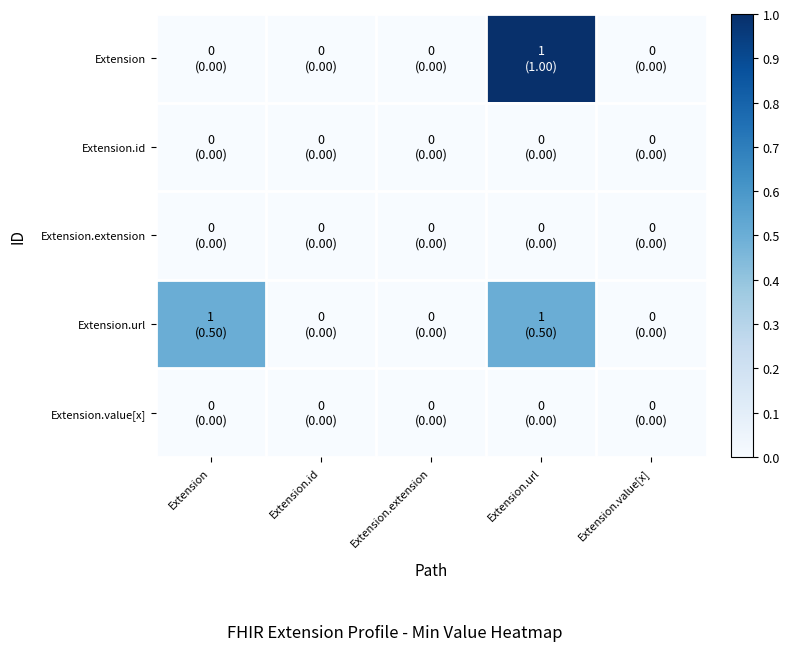

Reading left to right, transcribe all the data shown in this chart.

Extension: Extension=0.0	Extension.id=0.0	Extension.extension=0.0	Extension.url=1.0	Extension.value[x]=0.0
Extension.id: Extension=0.0	Extension.id=0.0	Extension.extension=0.0	Extension.url=0.0	Extension.value[x]=0.0
Extension.extension: Extension=0.0	Extension.id=0.0	Extension.extension=0.0	Extension.url=0.0	Extension.value[x]=0.0
Extension.url: Extension=0.5	Extension.id=0.0	Extension.extension=0.0	Extension.url=0.5	Extension.value[x]=0.0
Extension.value[x]: Extension=0.0	Extension.id=0.0	Extension.extension=0.0	Extension.url=0.0	Extension.value[x]=0.0